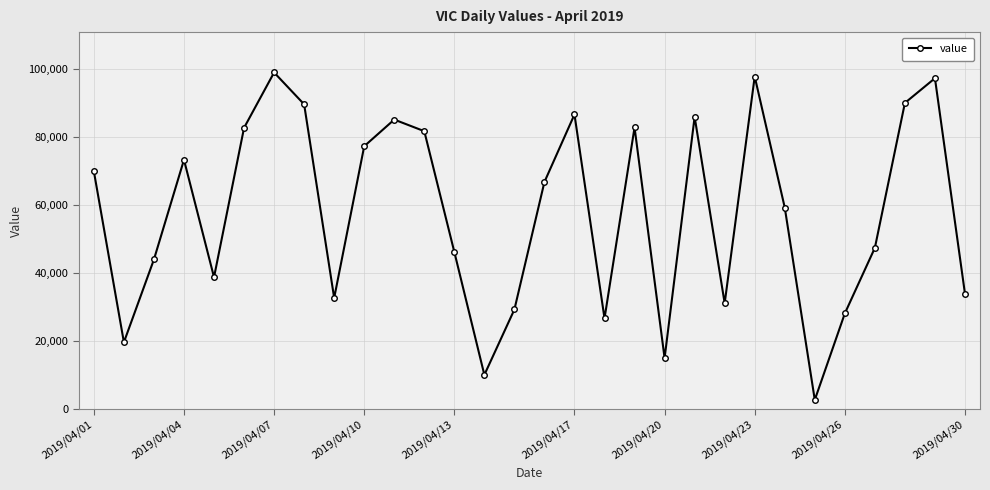

How many lines are shown in the chart?

1